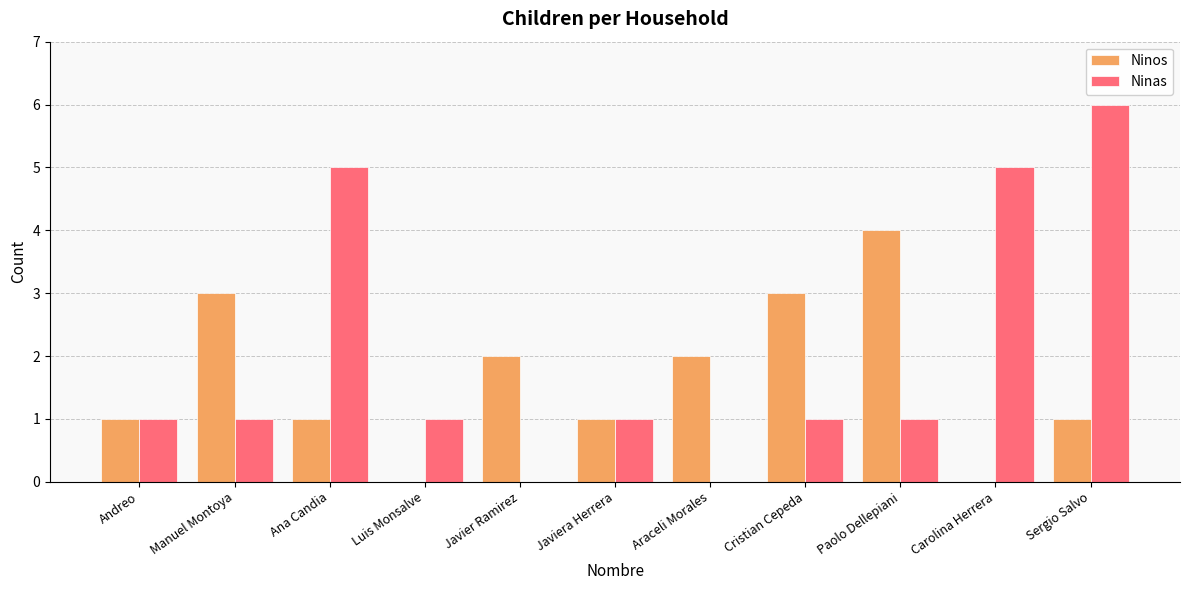

What is the approximate value of Ninas at Paolo Dellepiani?

1